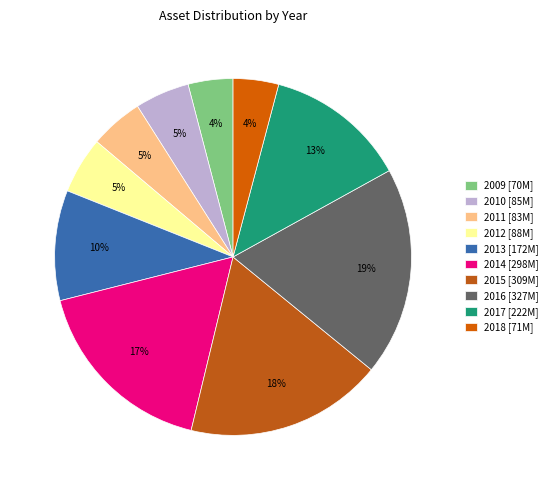

Combined, what portion of the pie is 2015 and 2011?

22.7%